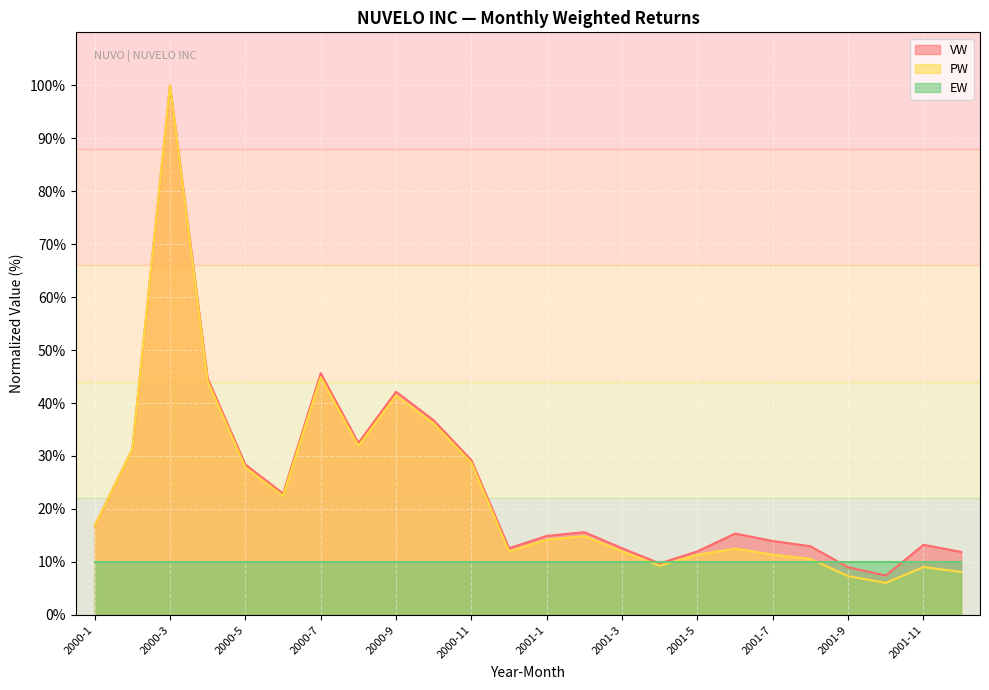

Where does the PW series first go above 14?

2000-1